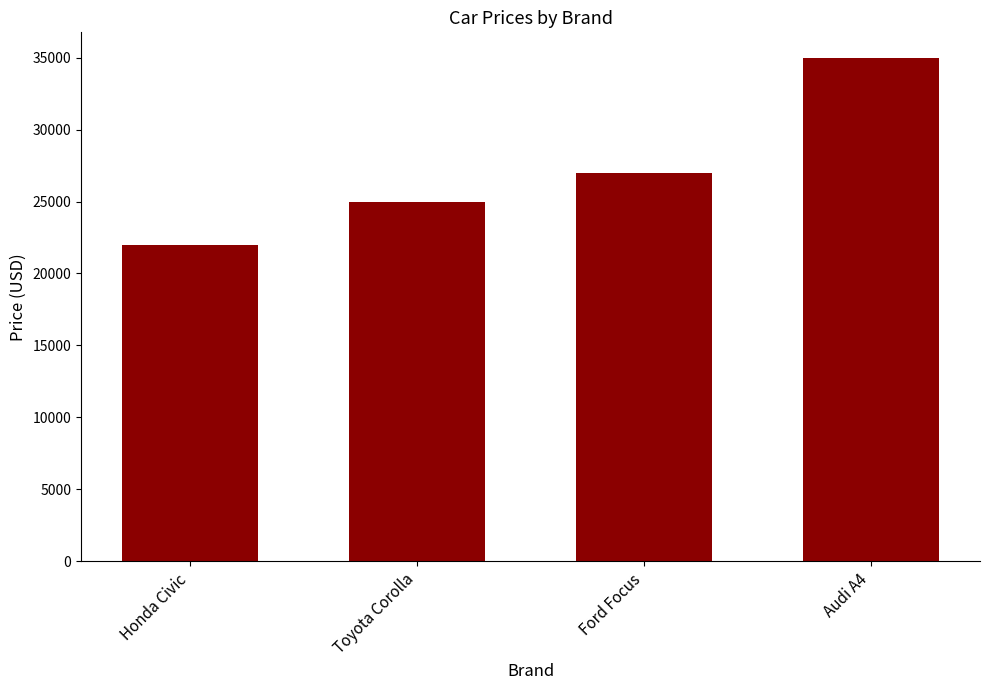

Is it true that the value at Honda Civic is 29082?

False